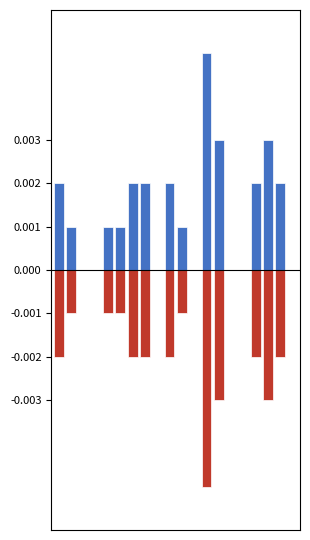

What are all the series names shown in the legend?

Positive, Negative